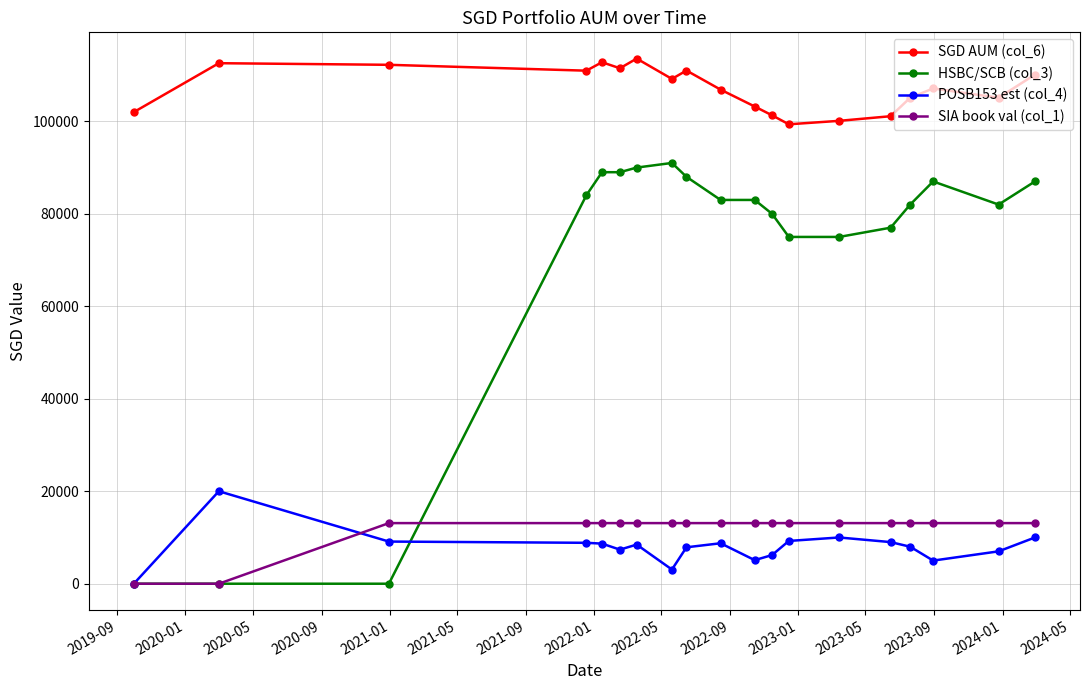

How many series are shown in this chart?

4